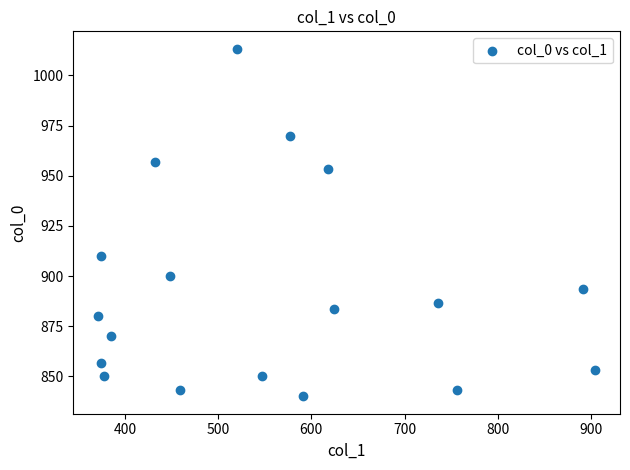

What is the range of X values (max minus min)?

533.2